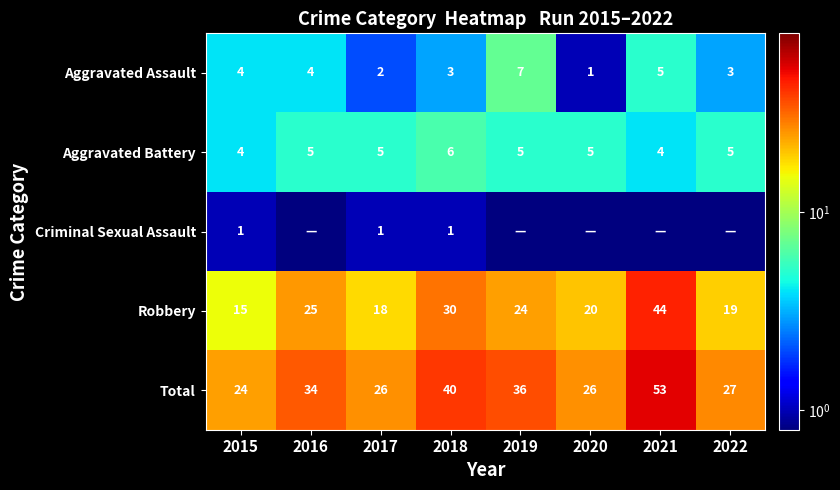

What is the maximum value for Total?

53.0